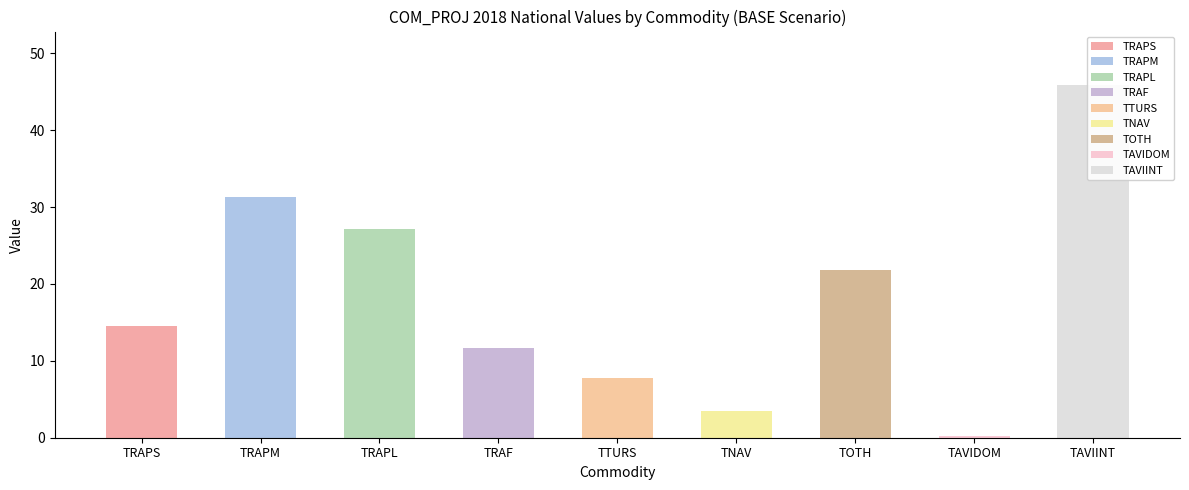

What position from the left is TAVIINT?

9